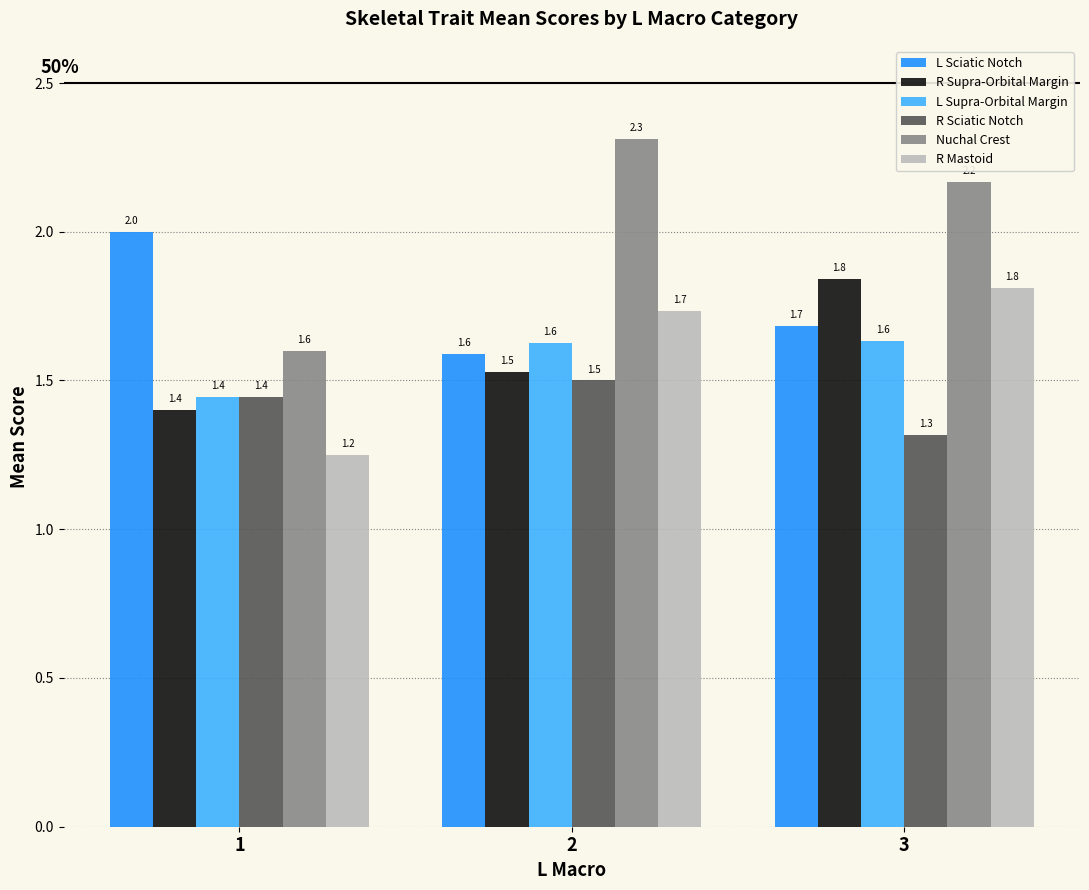

What is the difference between the maximum and minimum values in the R Supra-Orbital Margin series?

0.4